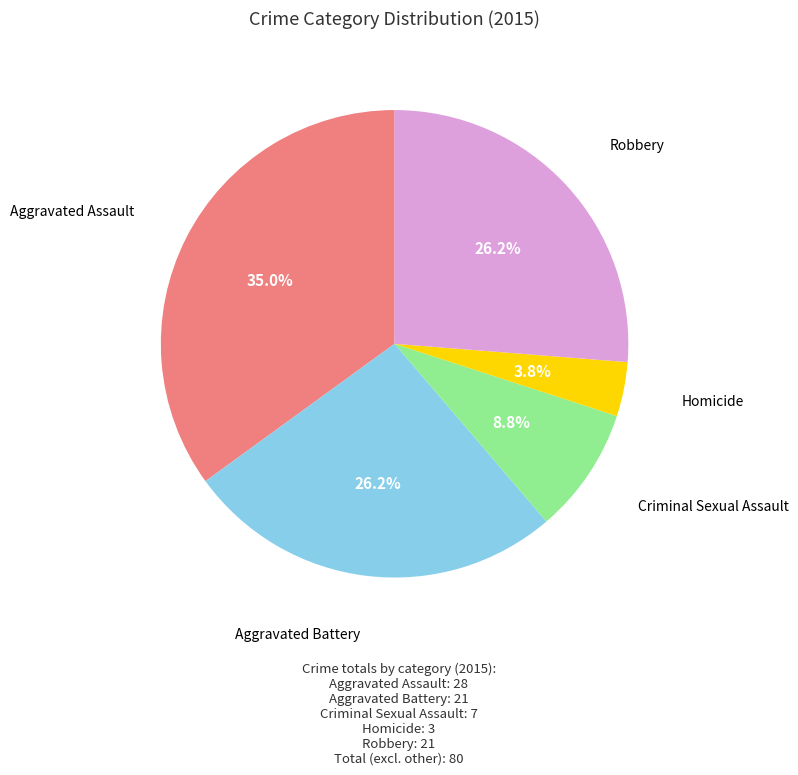

Between Aggravated Battery and Criminal Sexual Assault, which is larger?

Aggravated Battery